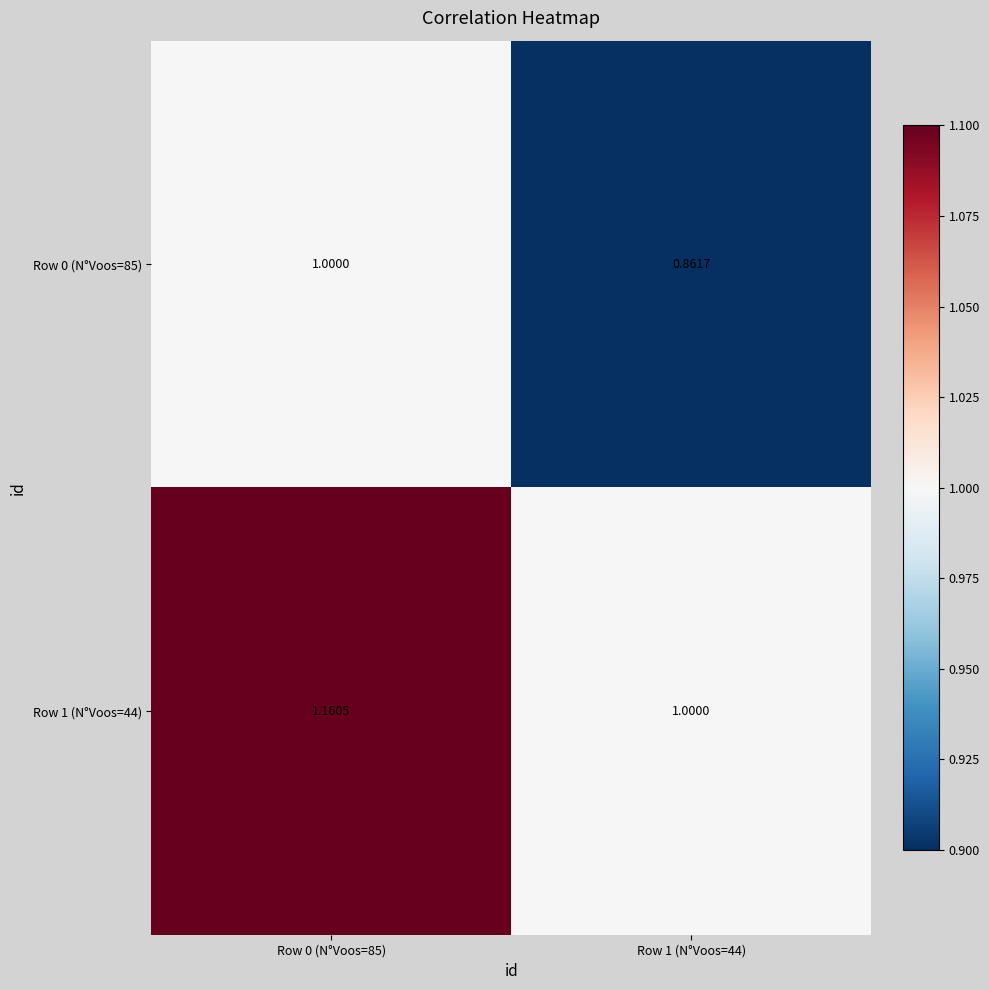

Which category has the lowest value across all series?

Row 1 (N°Voos=44)